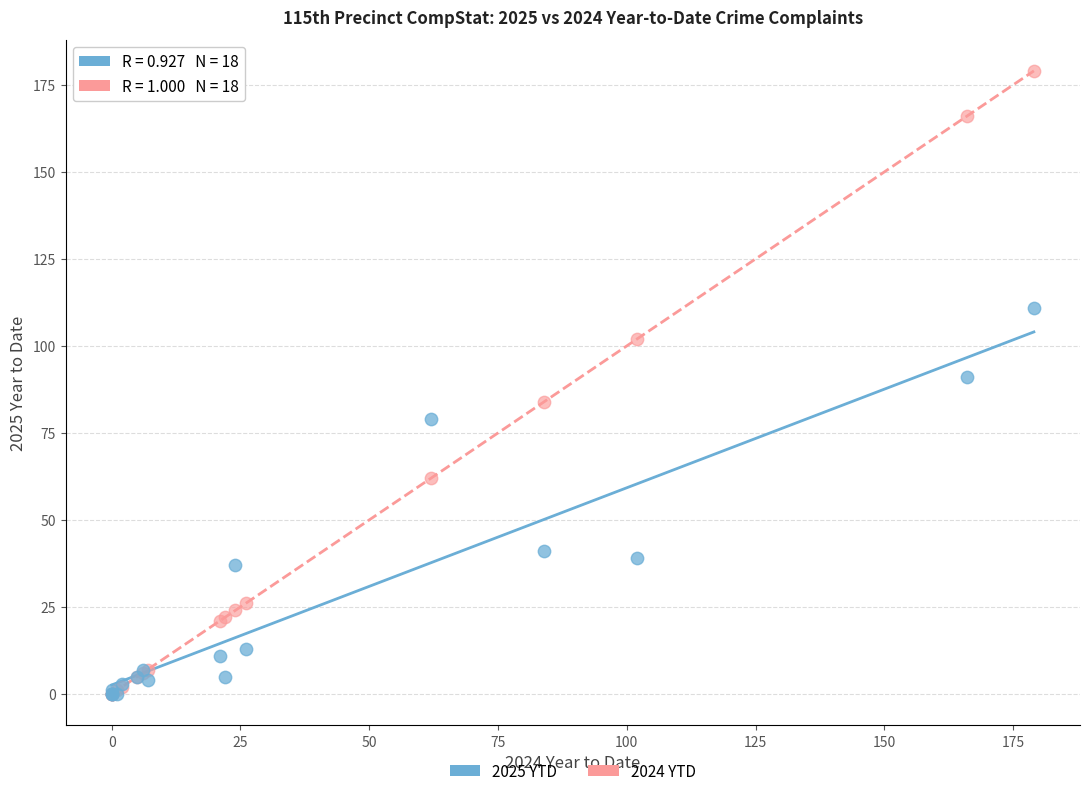

What are all the series names shown in the legend?

2025 YTD, 2024 YTD